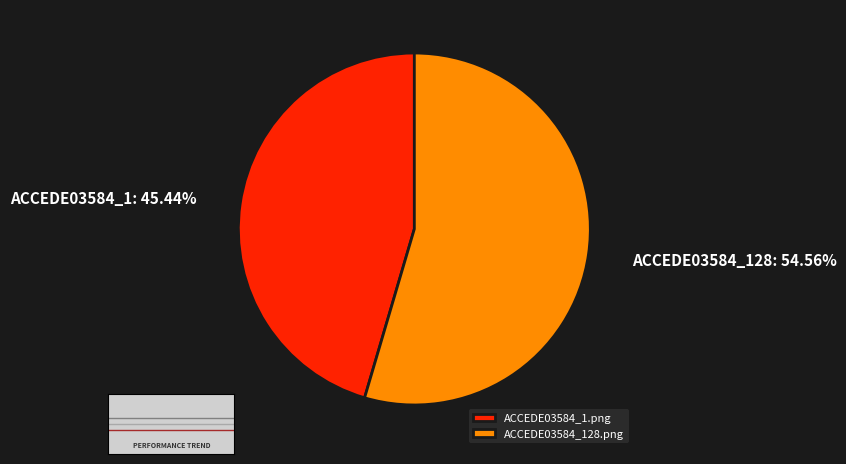

What percentage is the ACCEDE03584_128.png slice, to the nearest percent?

55%